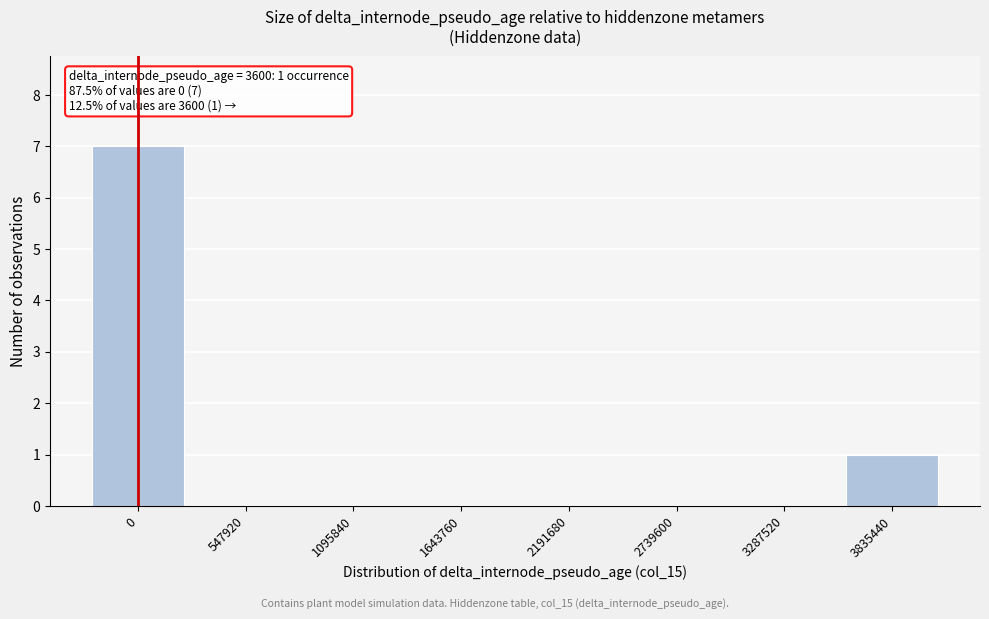

Reading left to right, what are all the values shown in this chart?

0=7	547920=0	1095840=0	1643760=0	2191680=0	2739600=0	3287520=0	3835440=1